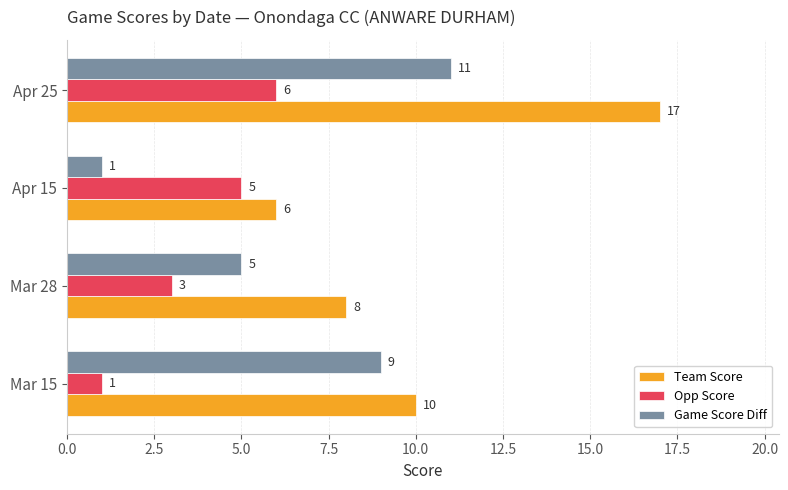

Rank the series by their maximum value, from lowest to highest.

Opp Score, Game Score Diff, Team Score